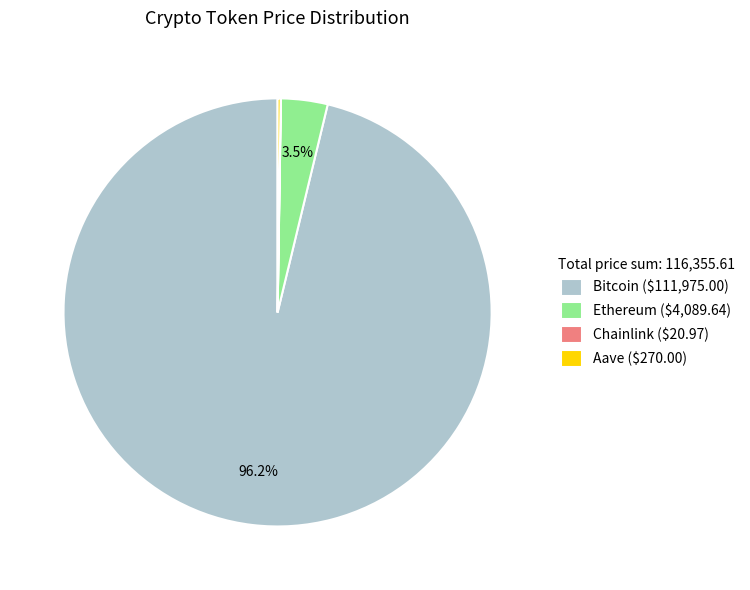

To the nearest percent, what is the difference between the largest and smallest slice percentages?

96%